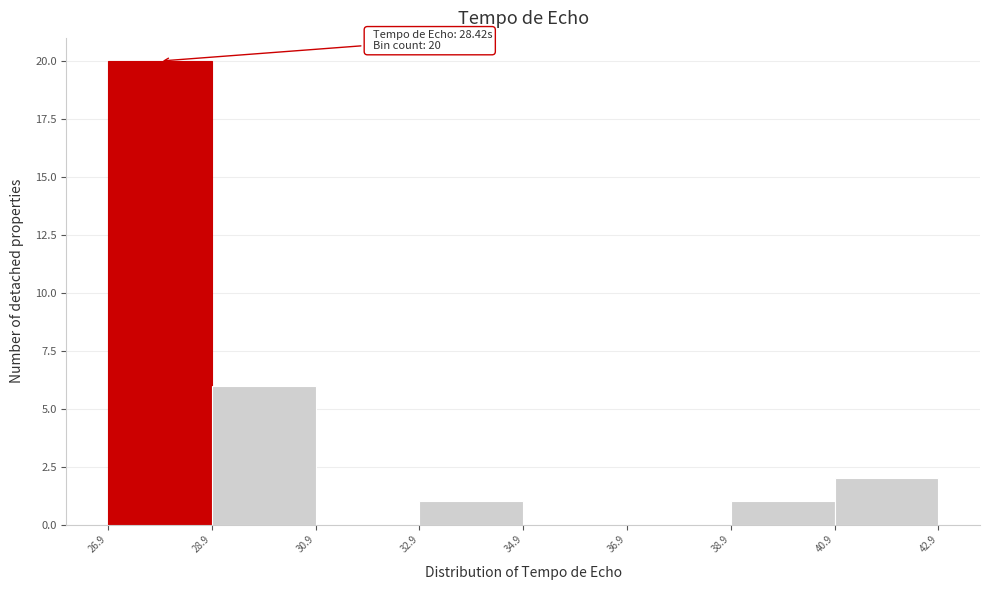

Over which range of the x-axis is the bar tallest?

26.9 to 28.9